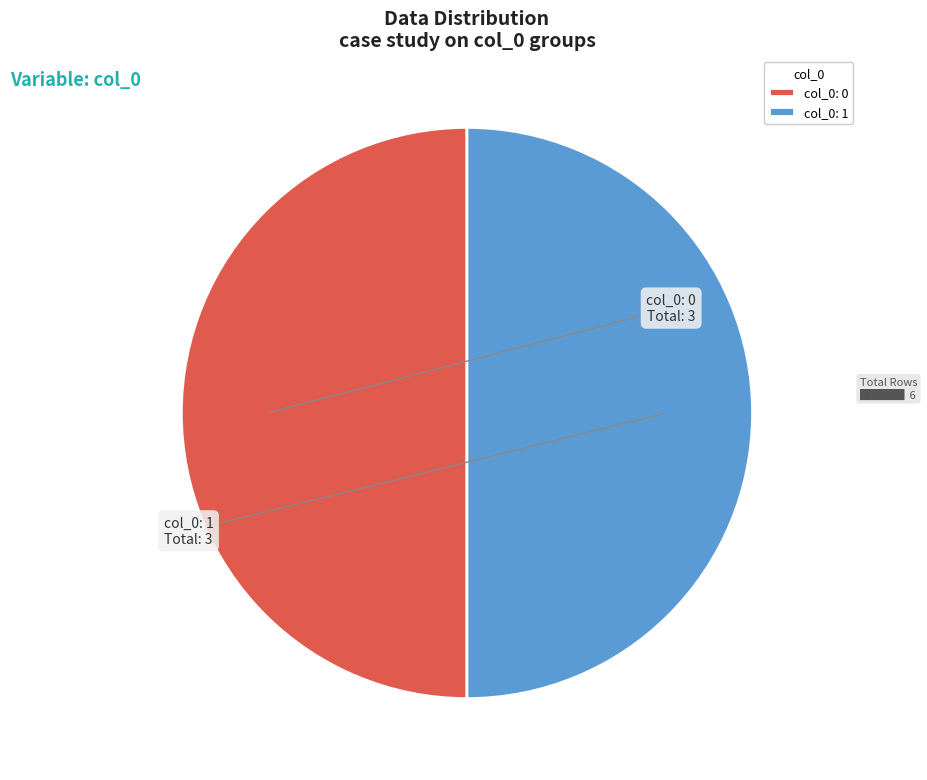

How many slices are in this pie chart?

2